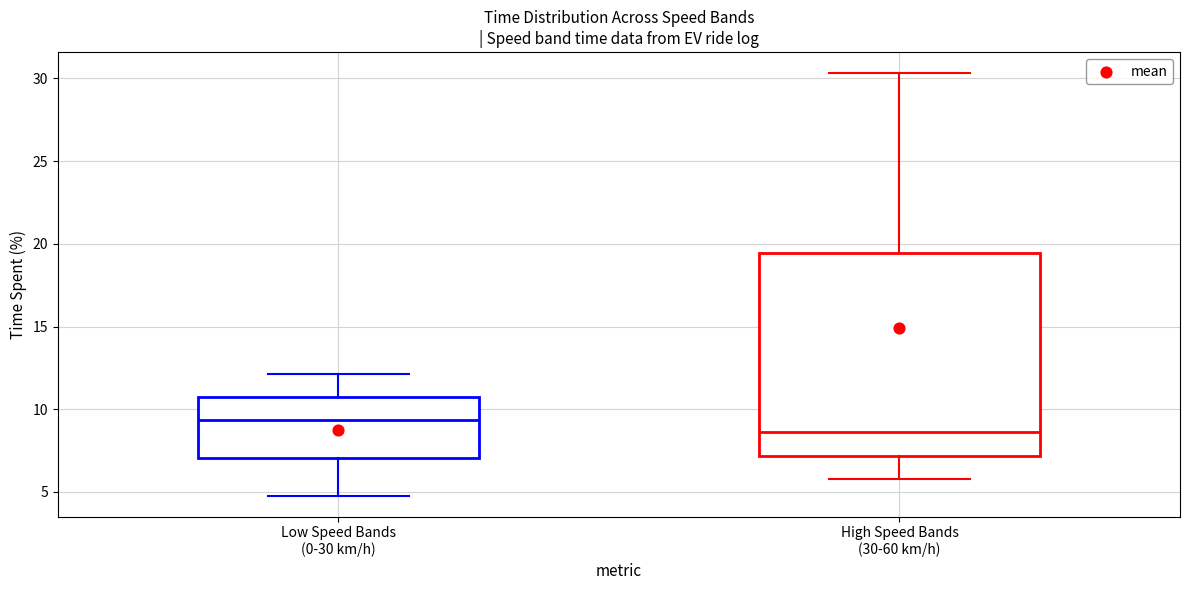

Which box's median line is the highest?

Low Speed Bands (0-30 km/h)